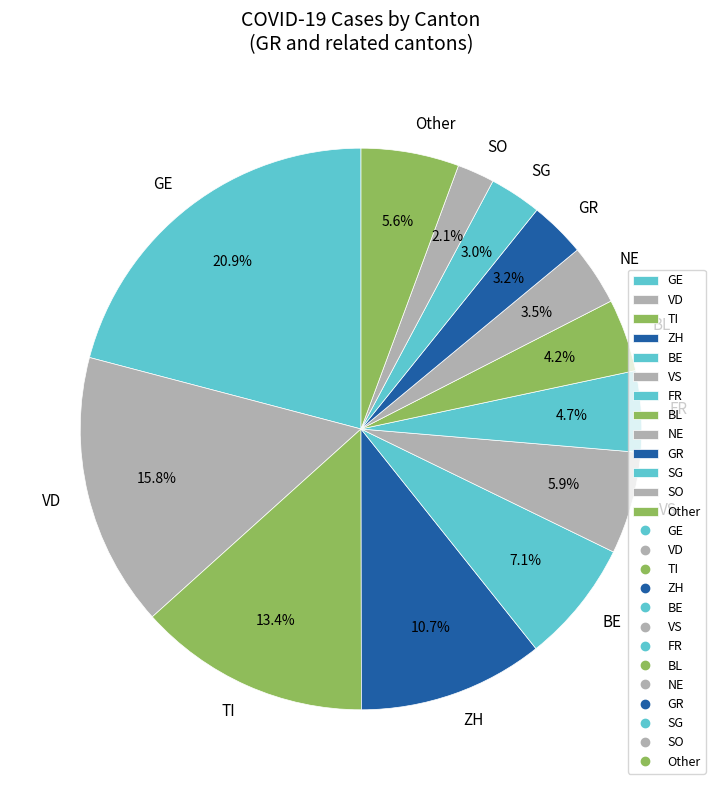

Is there any slice that represents more than half of the pie?

No